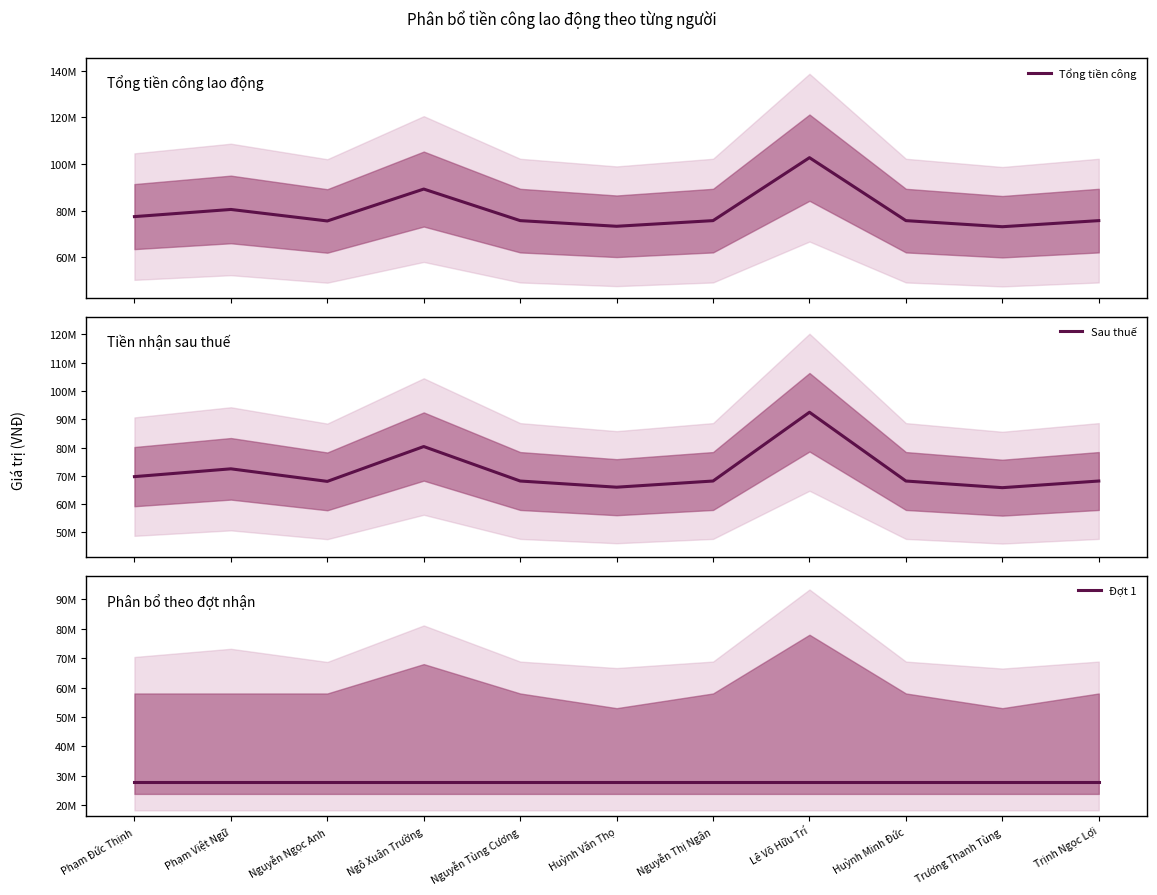

At which category is the sum across all series the highest?

Lê Võ Hữu Trí